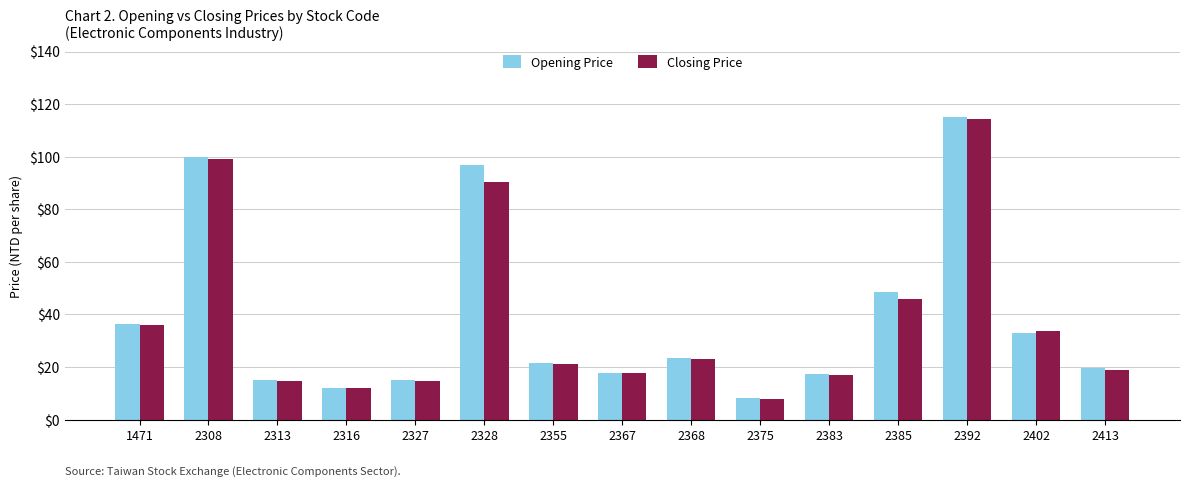

True or false: Closing Price has a value of 17.0 at 2383.

True